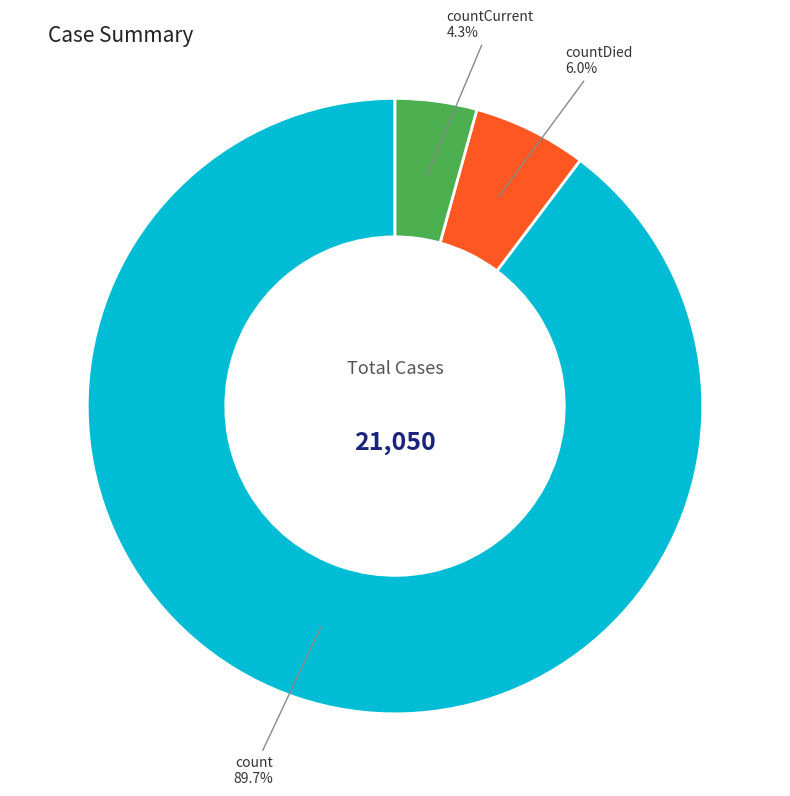

How many slices are in this pie chart?

3